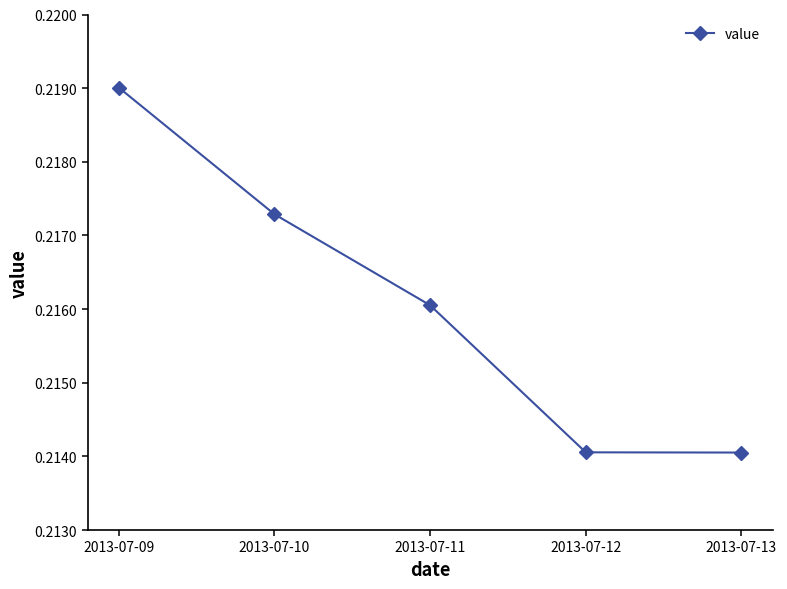

What is the sum of the values at 2013-07-10 and 2013-07-09?

0.4